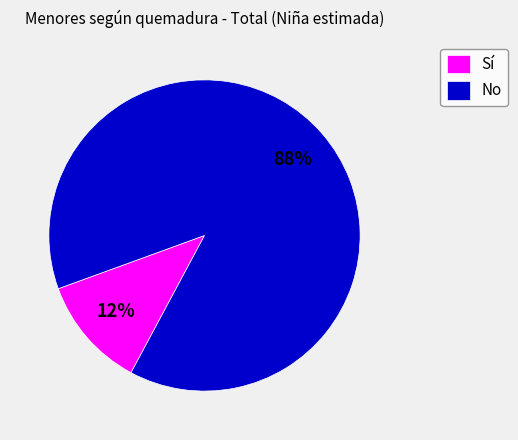

How many segments does this pie chart have?

2